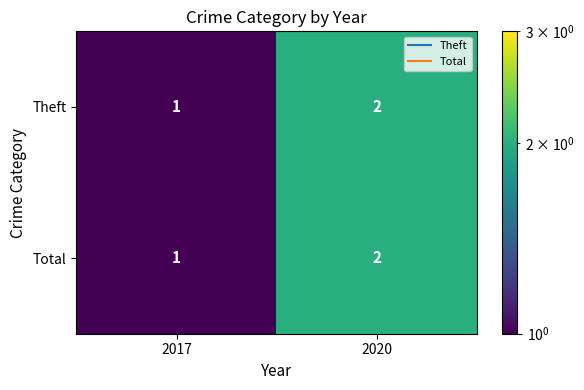

List the labels in order of Theft value, smallest first.

2017, 2020